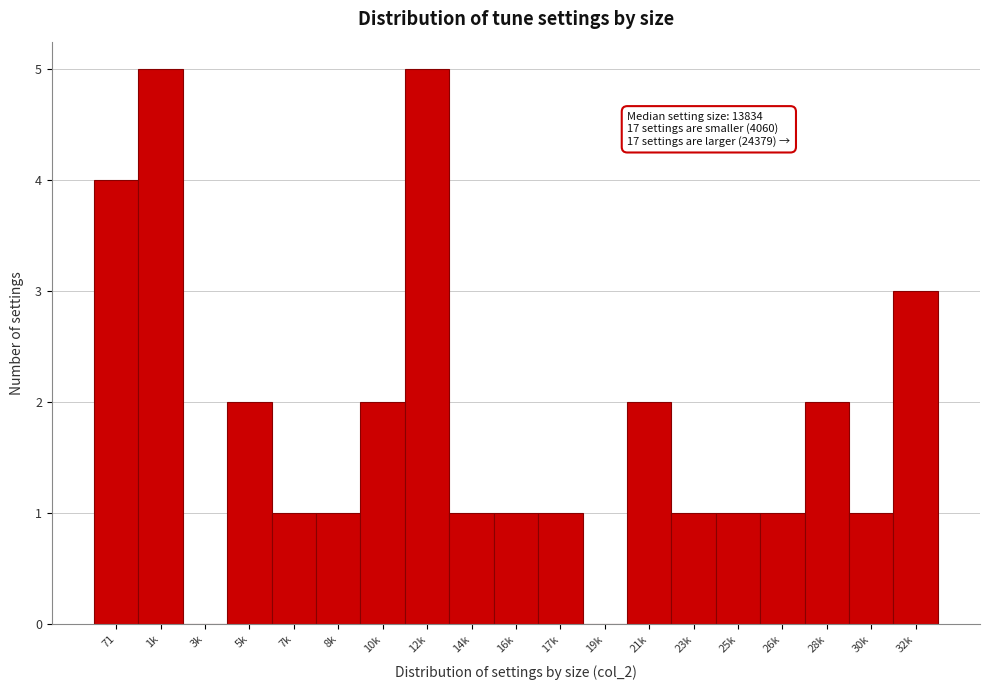

Reading left to right, transcribe all the data shown in this chart.

71=4	1k=5	3k=0	5k=2	7k=1	8k=1	10k=2	12k=5	14k=1	16k=1	17k=1	19k=0	21k=2	23k=1	25k=1	26k=1	28k=2	30k=1	32k=3